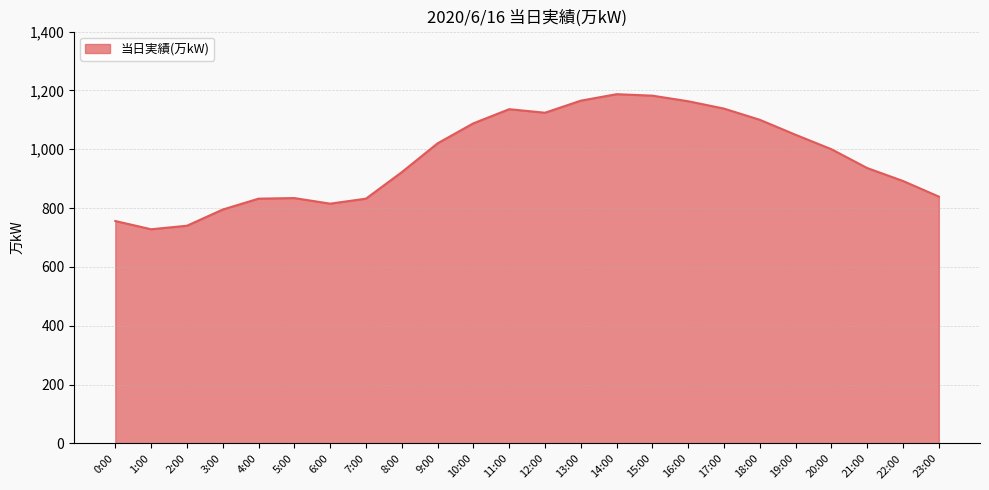

Between 8:00 and 19:00, which is larger?

19:00